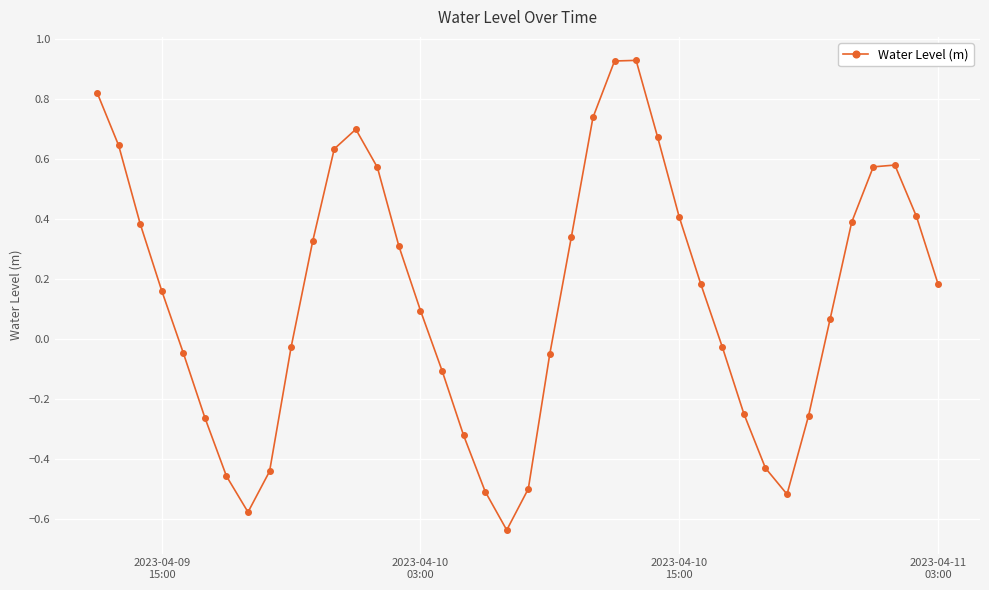

How many interior local valleys (lower than both neighbors) does the data have?

3